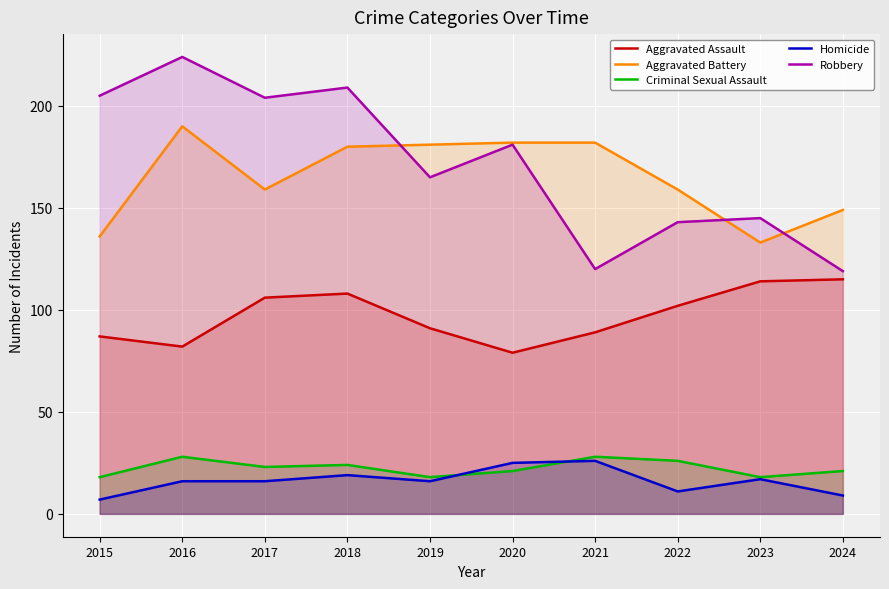

What is the difference between the maximum and minimum values in the Aggravated Battery series?

57